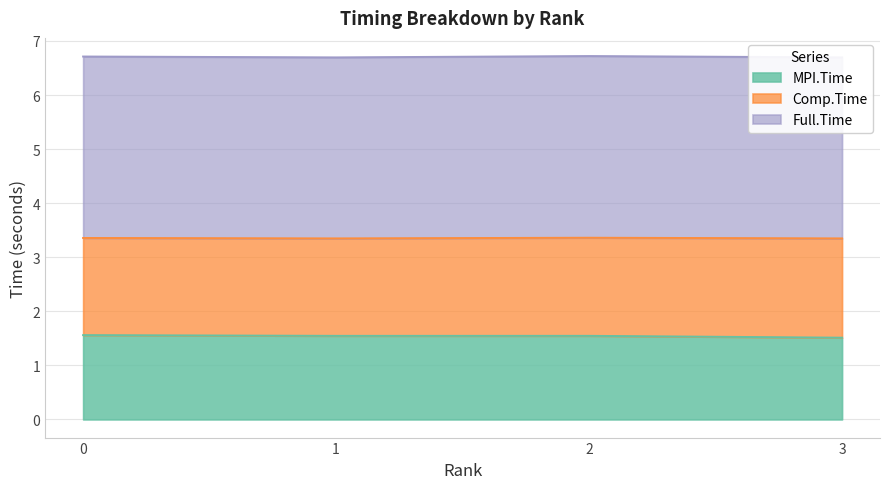

What value does the Full.Time series have at 2?

6.7